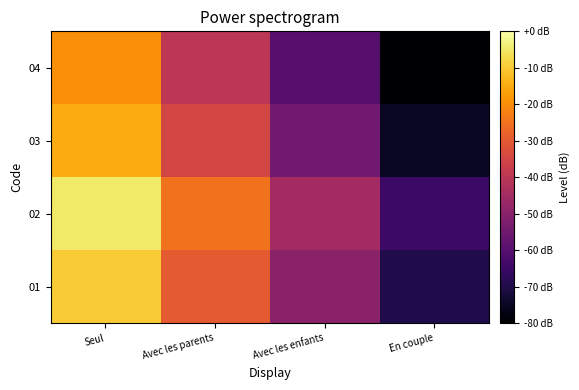

How many data points does each series have?

4